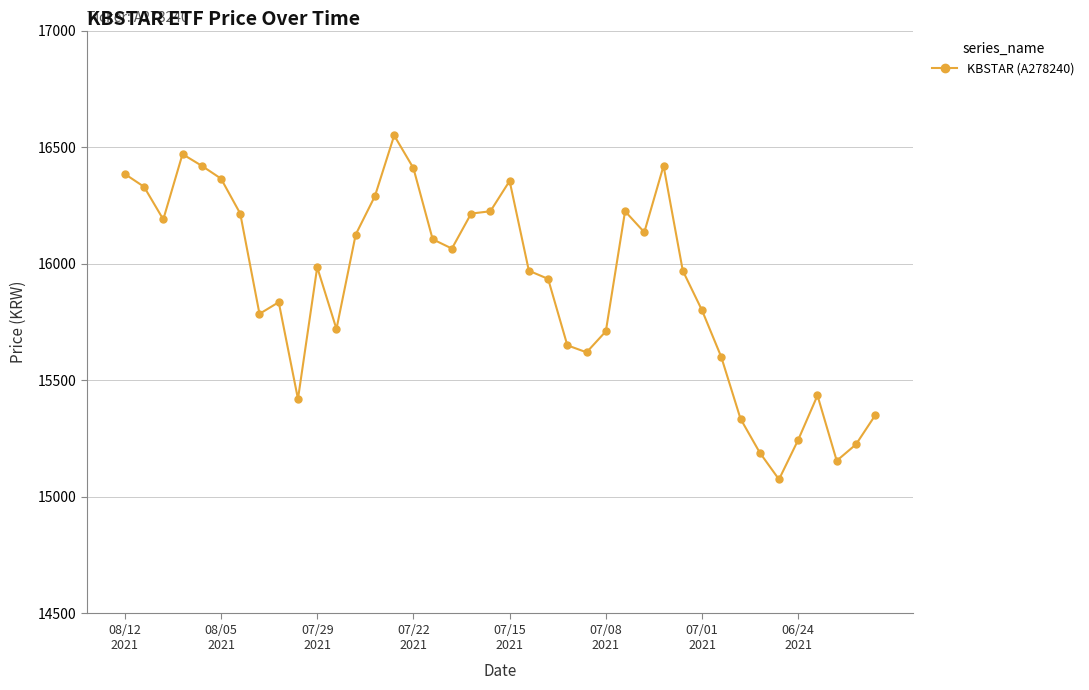

What is the value of the 39th point from the left?

15225